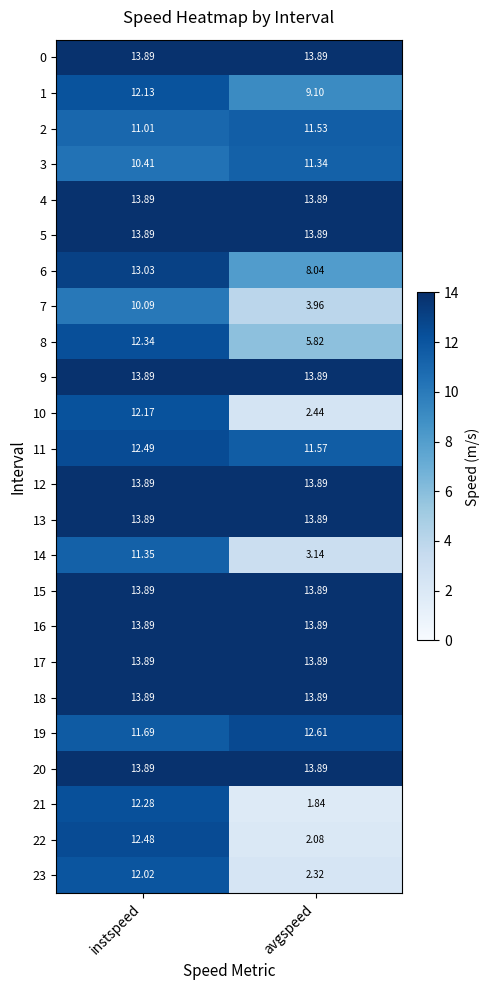

Is the value of 20 at instspeed greater than the value of 10 at avgspeed?

Yes